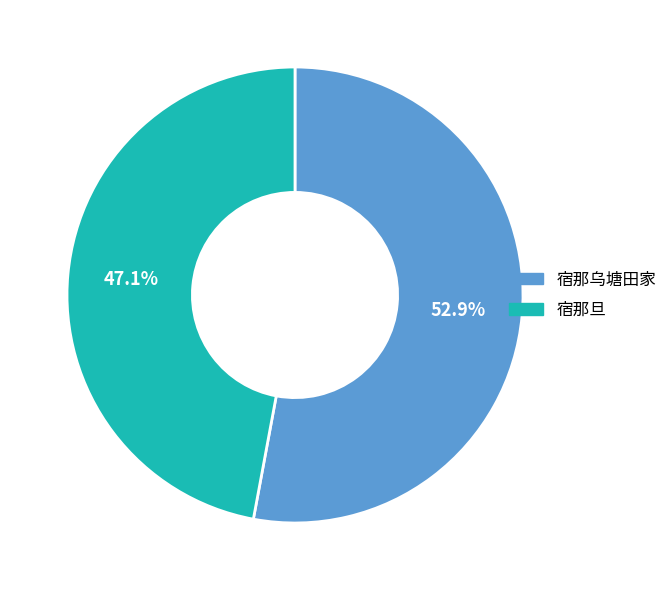

What is the largest slice in the pie chart?

宿那乌塘田家